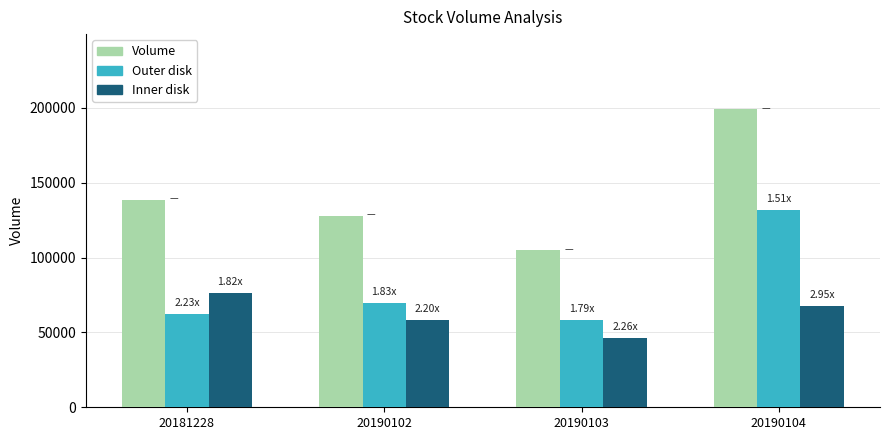

What is the spread (max minus min) of values at 20190102?

69973